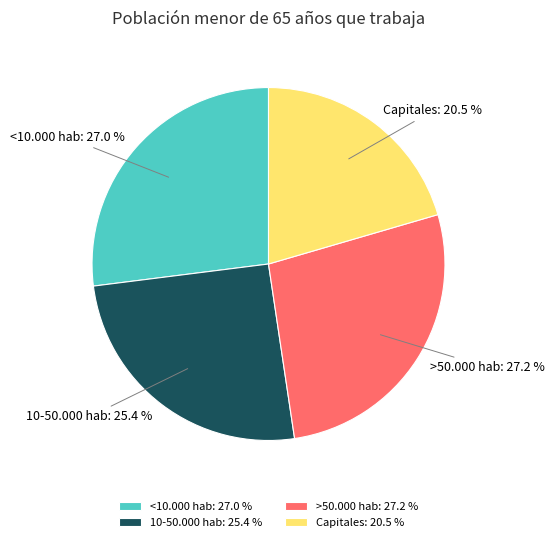

True or false: 10-50.000 hab accounts for 20% of the total.

False